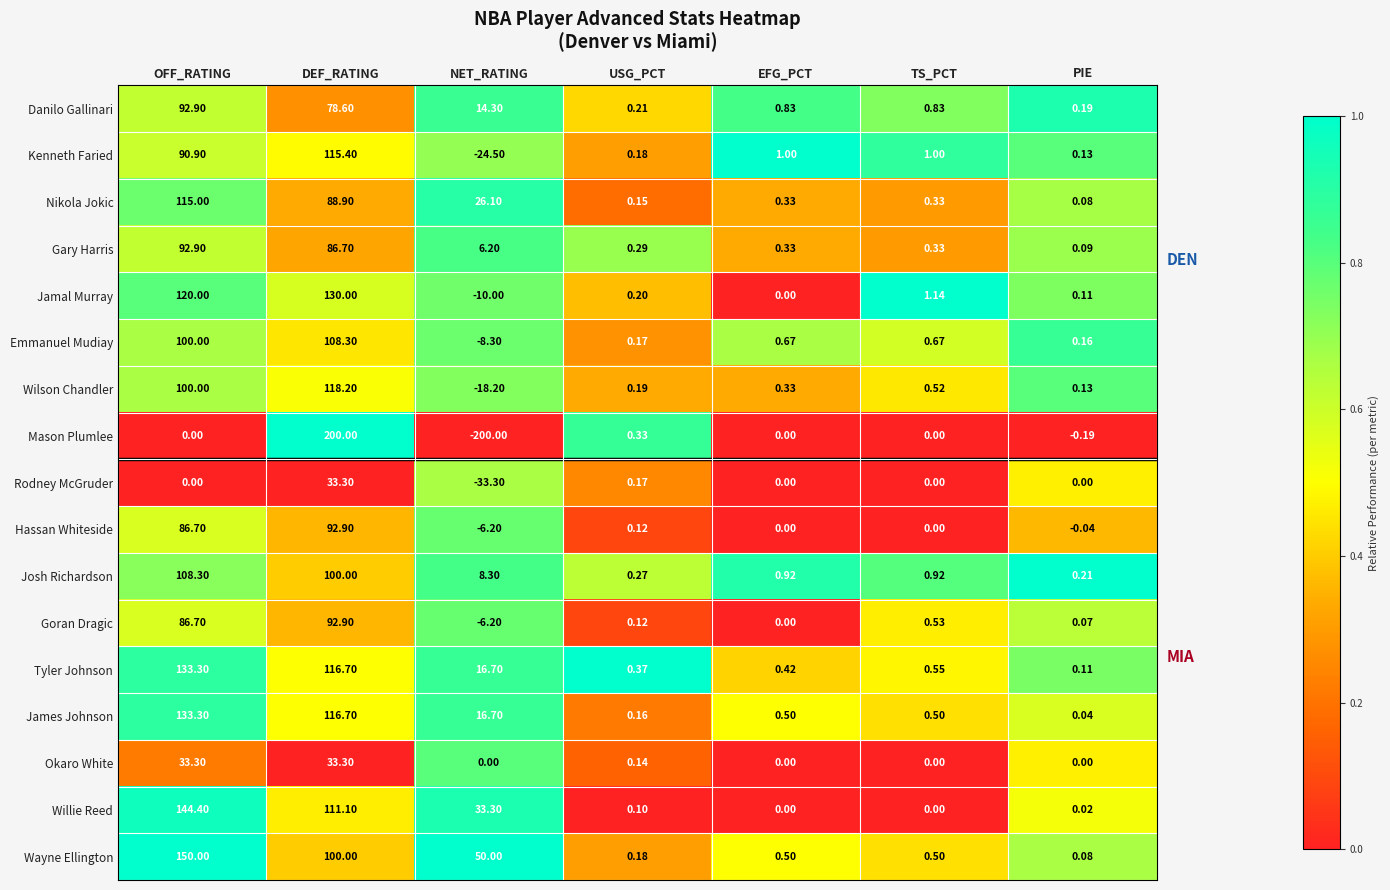

Which category has the highest value across all series?

DEF_RATING